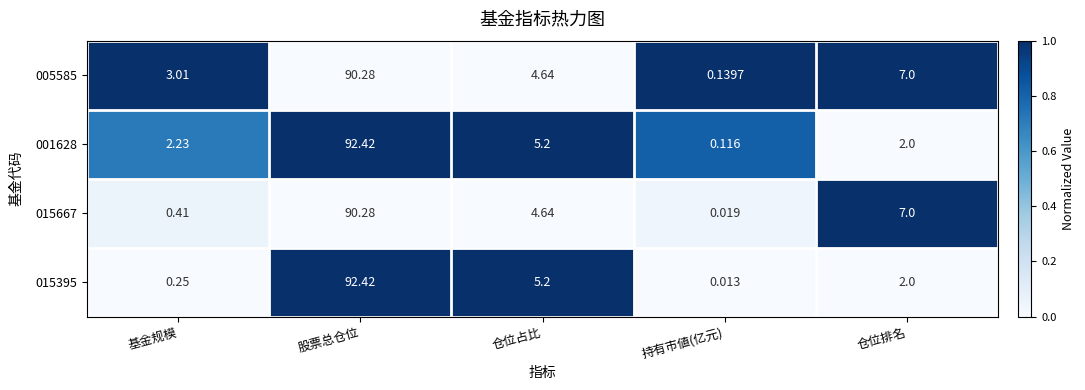

Where is 001628 nearest to the value 46?

仓位占比